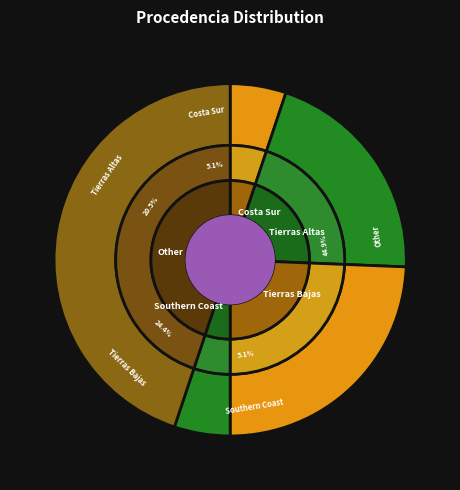

To the nearest percent, what portion does Southern Coast represent?

5%